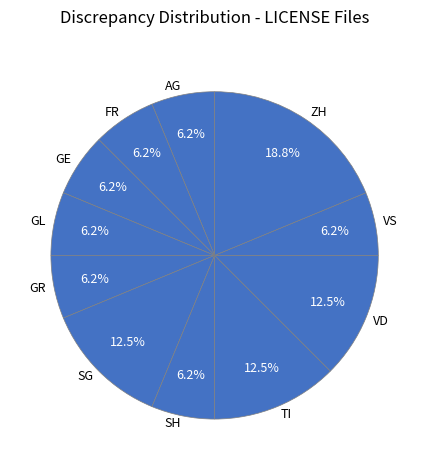

How much of the chart is everything except TI?

87.5%